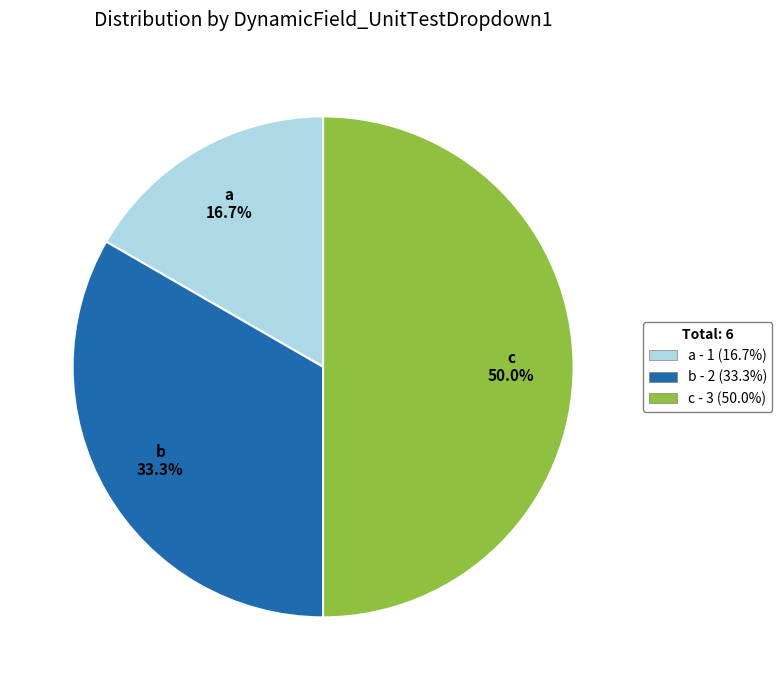

To the nearest percent, what portion does a represent?

17%